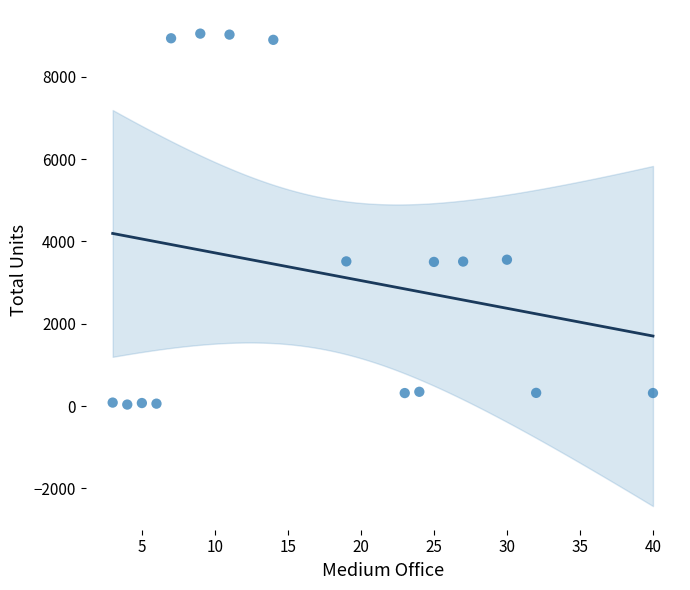

What is the range of Y values (max minus min)?

9011